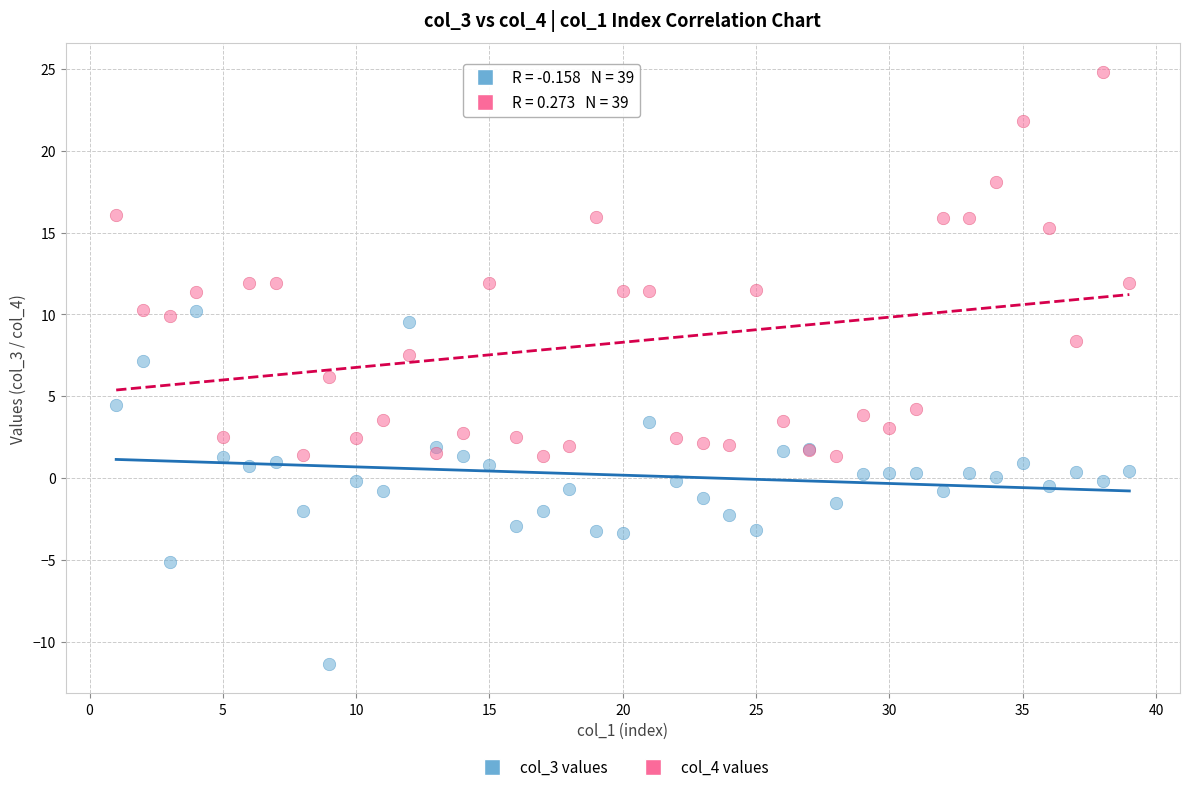

Which series has the largest Y range (max minus min)?

col_4 values